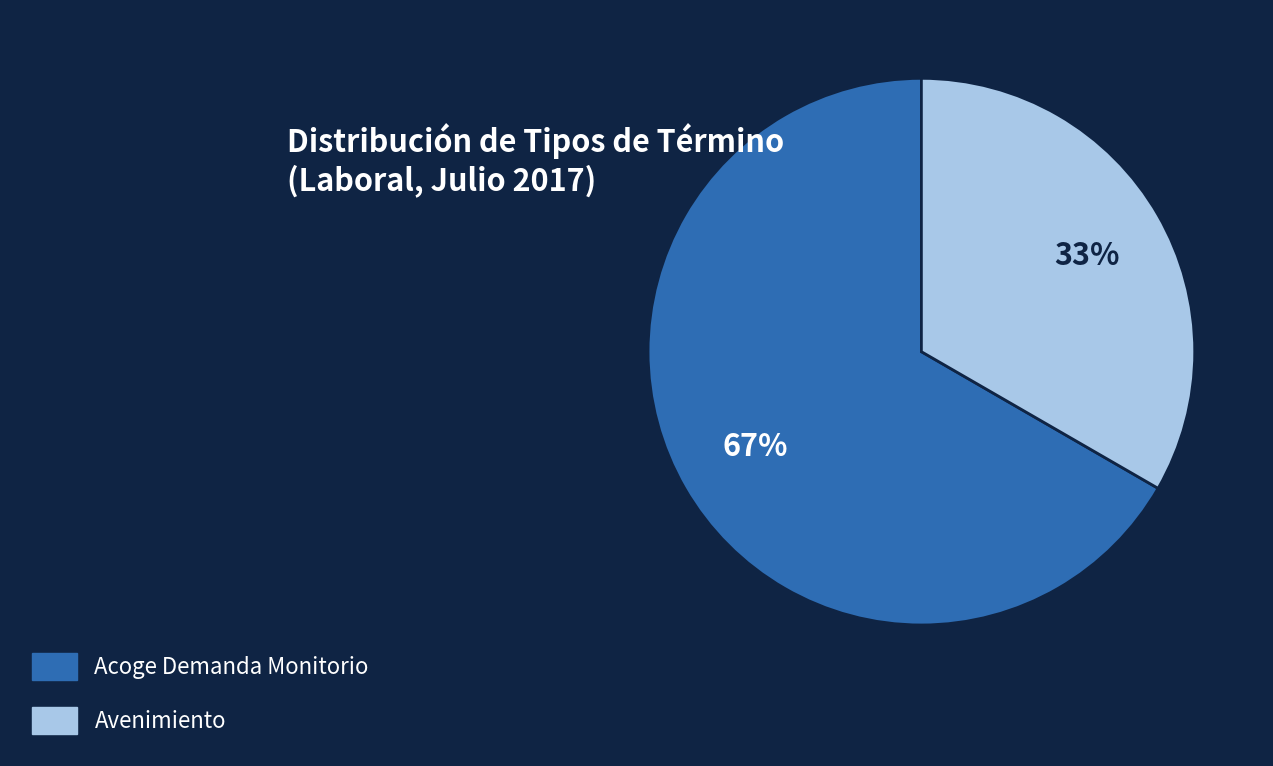

Is Acoge Demanda Monitorio the majority of the pie?

Yes